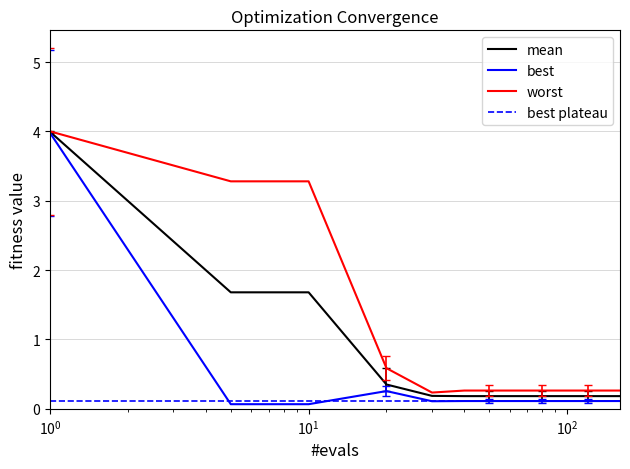

What is the sum of all worst values?

14.0